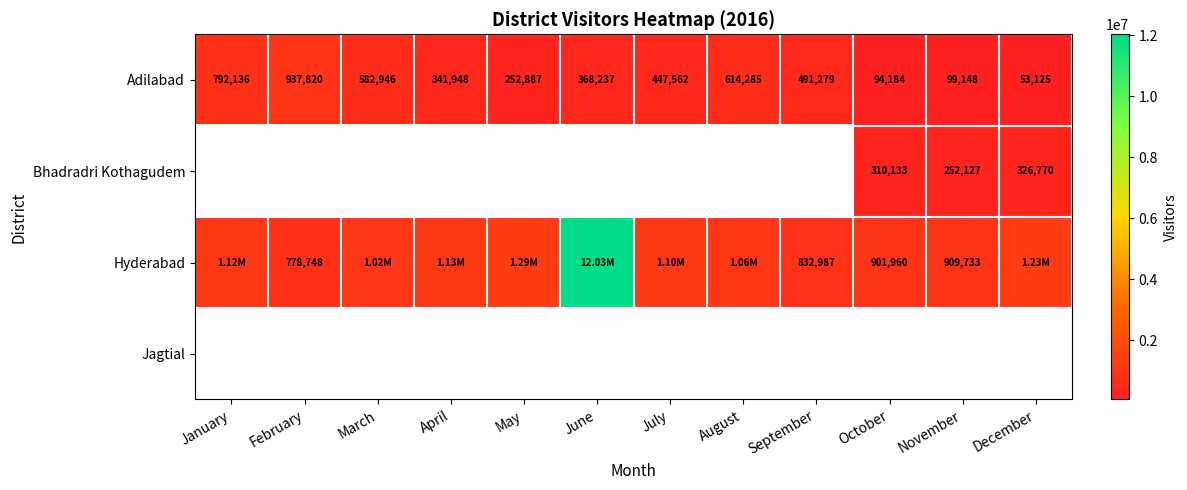

List the labels in order of Adilabad value, smallest first.

December, October, November, May, April, June, July, September, March, August, January, February